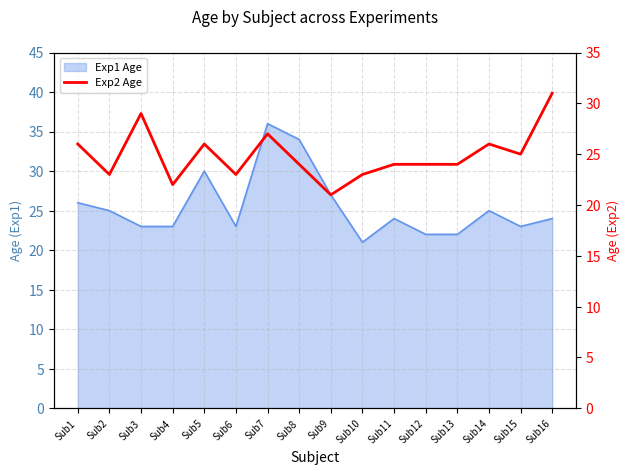

Reading left to right, what are all the values shown in this chart?

26	23	29	22	26	23	27	24	21	23	24	24	24	26	25	31